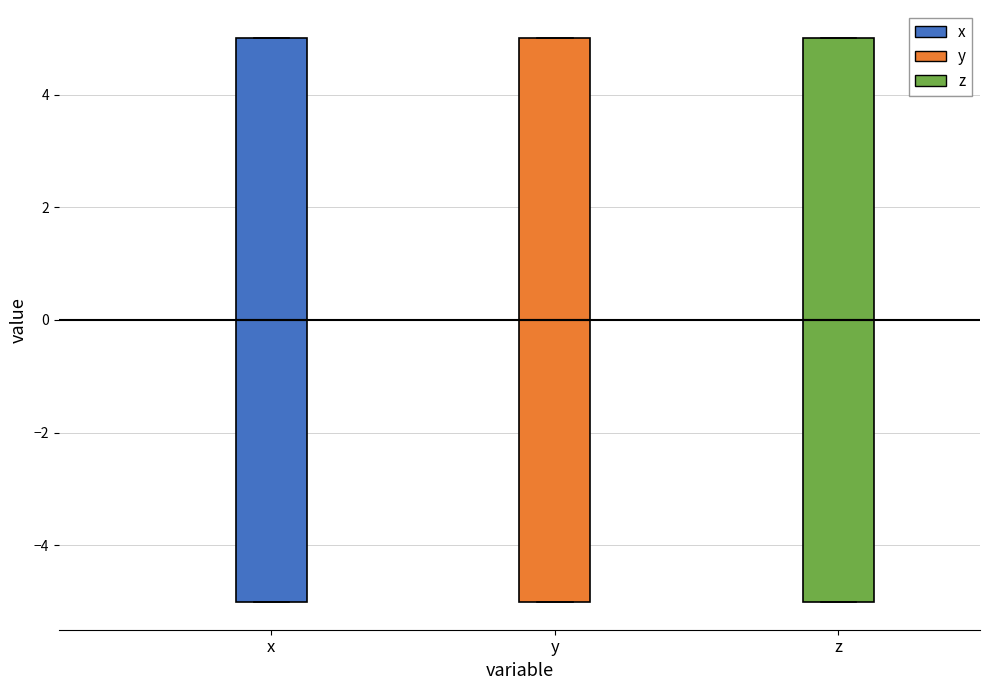

Where does the median line of the box for z sit on the y-axis? The values are not printed on the chart, so give them approximately, as read against the axis.

0